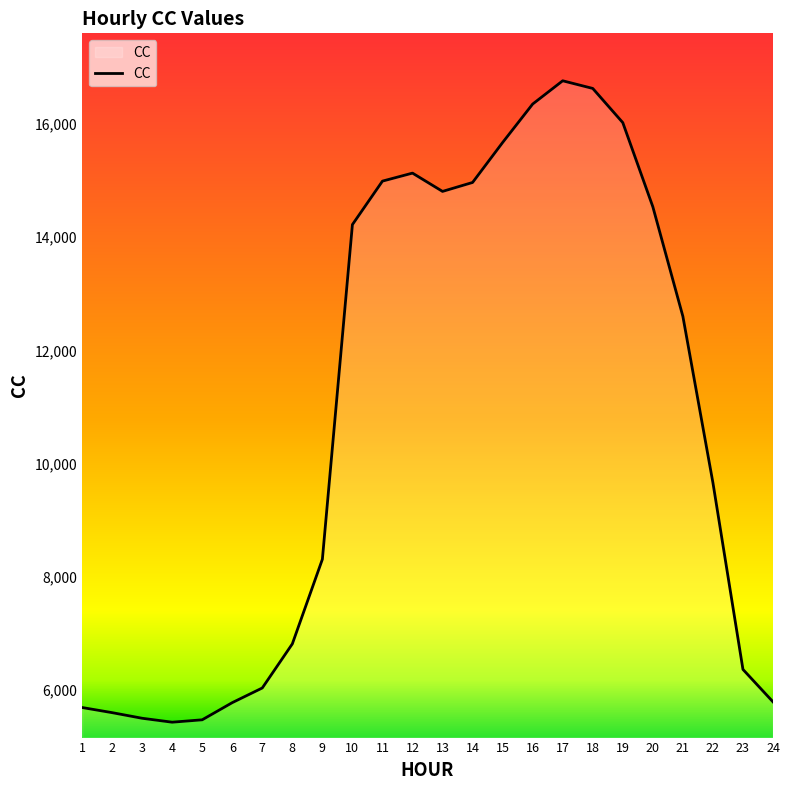

Does the chart have visible grid lines?

No